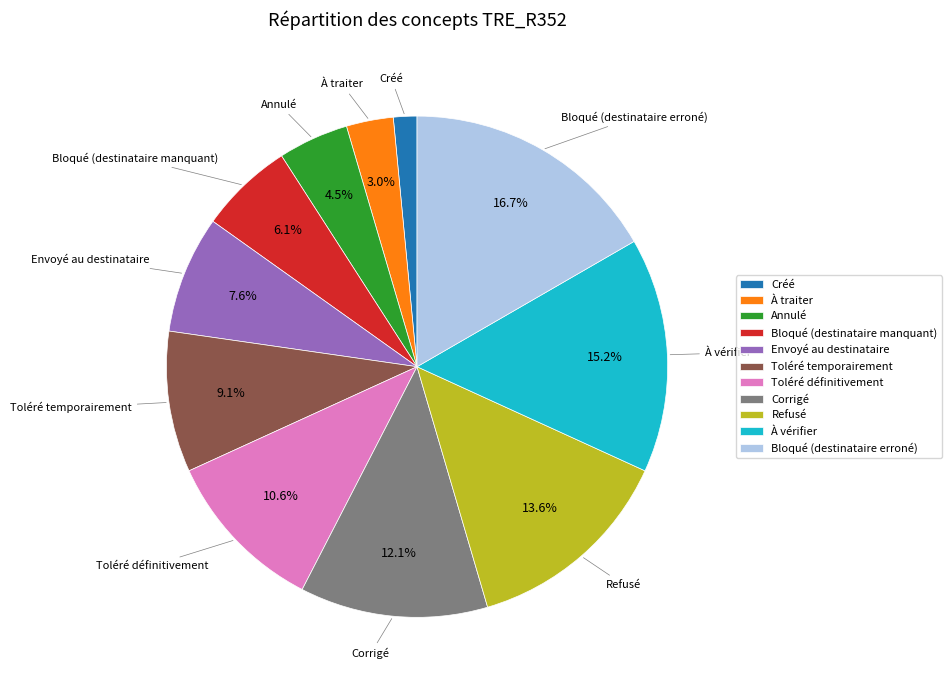

Combined, do Toléré définitivement and Refusé account for over 50%?

No